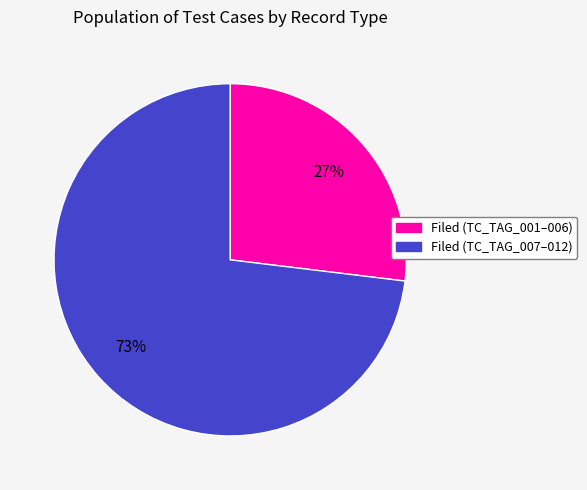

Count the number of slices in the pie.

2